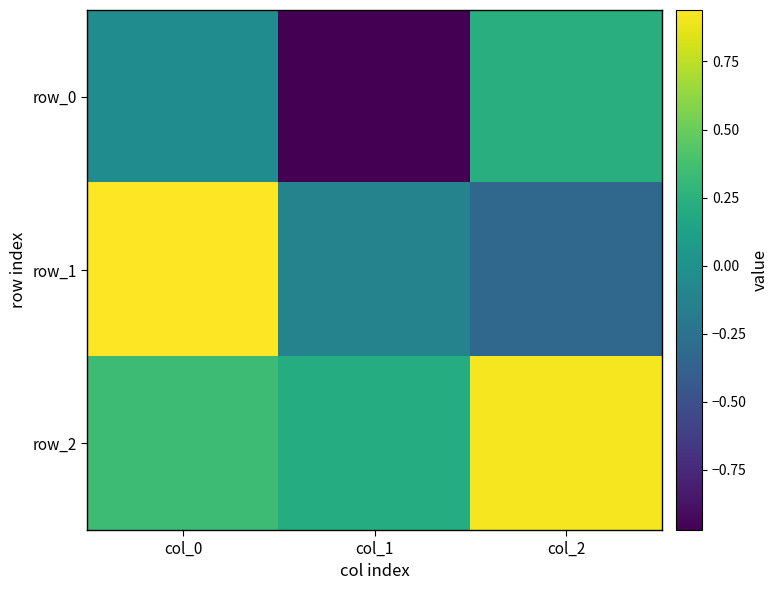

The value of row_0 at col_0 is -0.0. True or false?

True